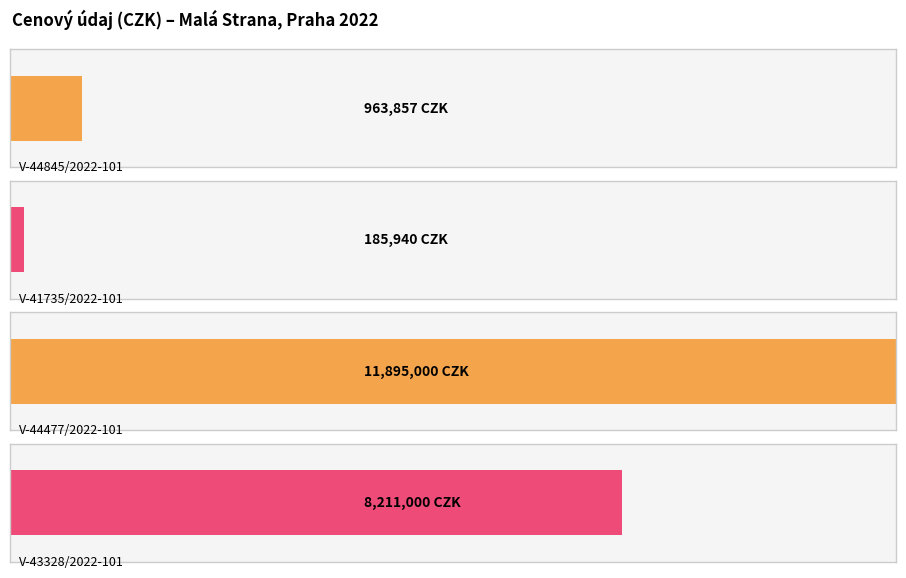

Reading left to right, transcribe all the data shown in this chart.

V-44845/2022-101=963857	V-41735/2022-101=185940	V-44477/2022-101=11895000	V-43328/2022-101=8211000